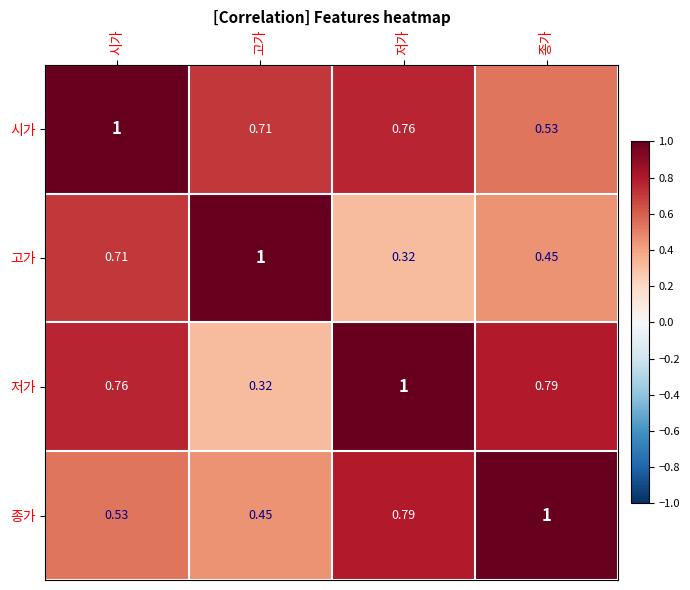

What is the total value across all series at 저가?

2.9